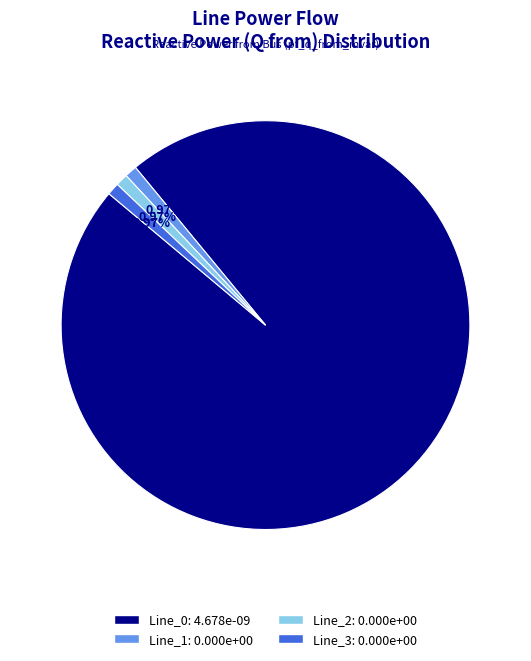

Which category accounts for the majority?

Line_0